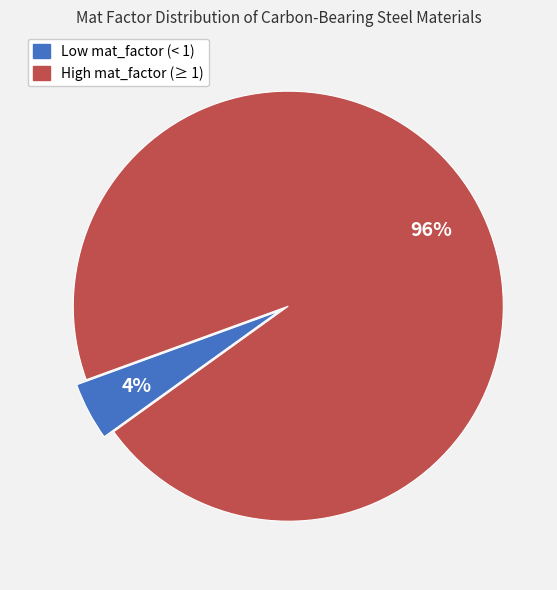

To the nearest percent, what is the average slice percentage?

50%